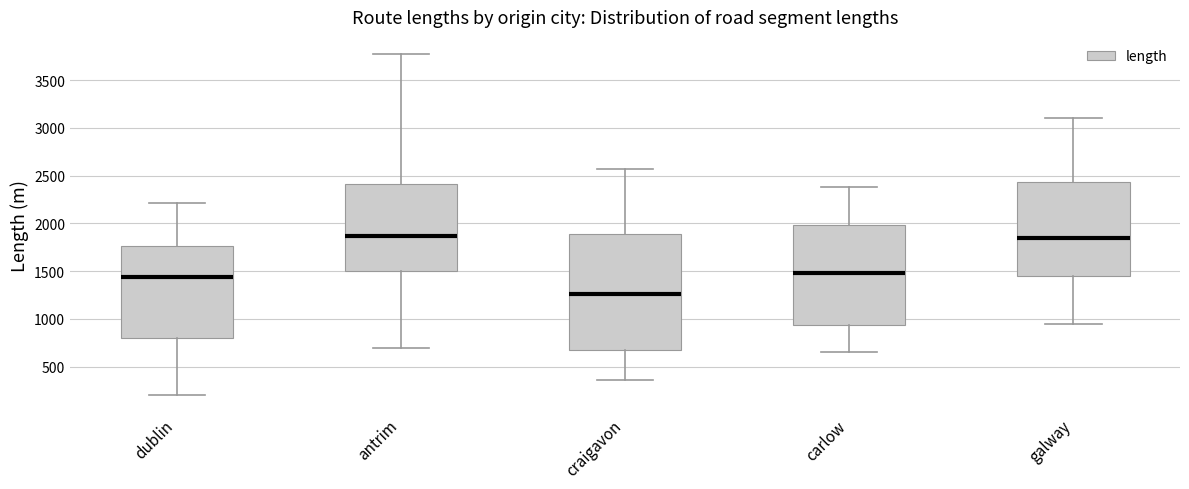

Reading left to right, transcribe this box plot: for each box, give where its median line is, the range the box spans, and where its two whiskers end, as read against the y-axis. The values are not printed on the chart, so give them approximately, as read against the axis.

dublin: median 1450, box 800 to 1750, whiskers 200 to 2200
antrim: median 1850, box 1500 to 2400, whiskers 700 to 3750
craigavon: median 1250, box 650 to 1900, whiskers 350 to 2550
carlow: median 1500, box 950 to 2000, whiskers 650 to 2400
galway: median 1850, box 1450 to 2450, whiskers 950 to 3100